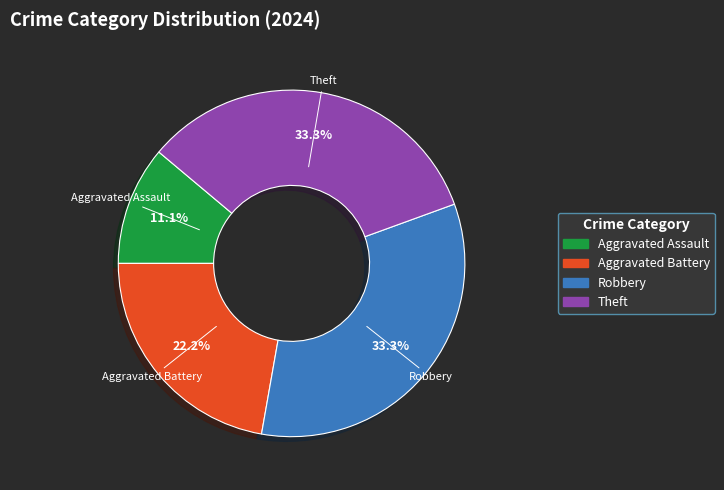

Which slice is the smallest?

Aggravated Assault